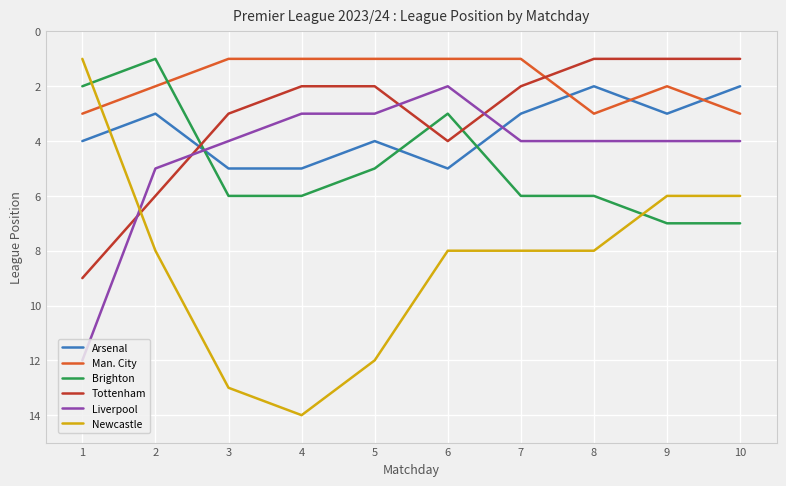

Which series has the largest range (max minus min)?

Newcastle